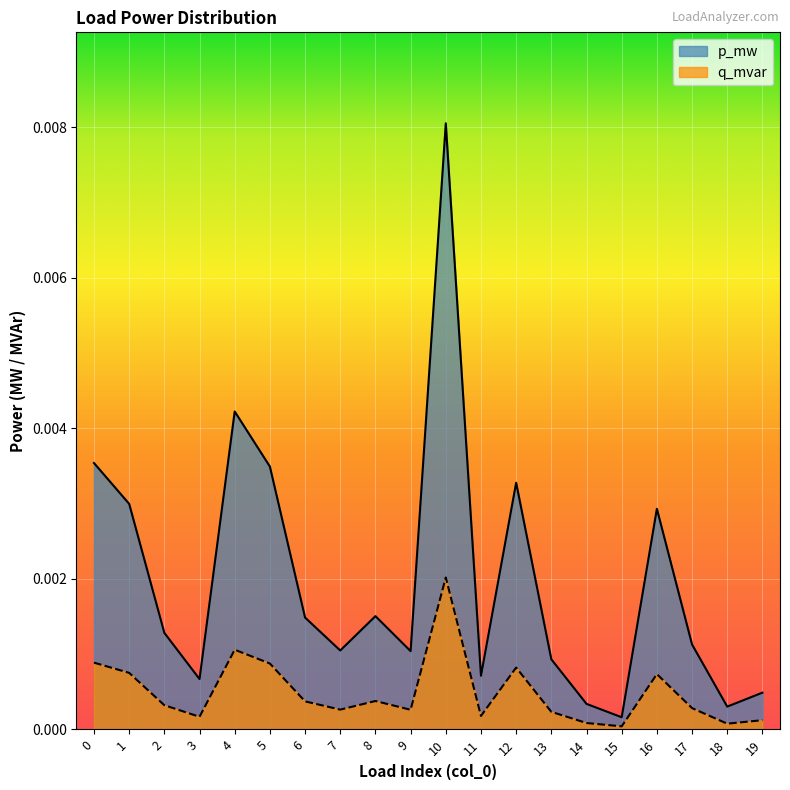

Does the chart display data point markers on the line(s)?

No